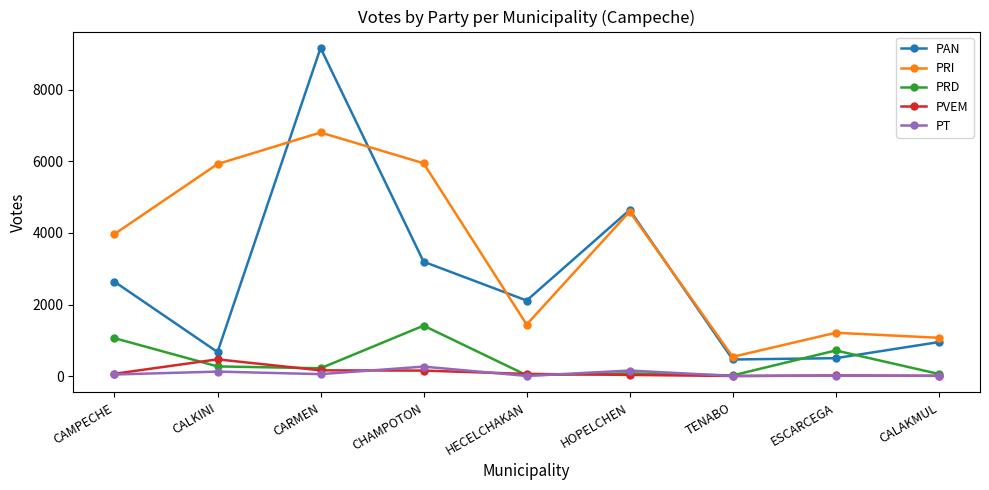

How many data points does each series have?

9